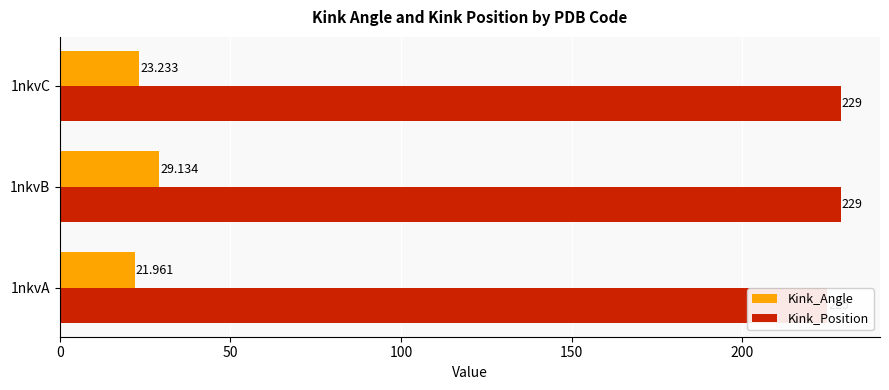

Reading left to right, what are all the values shown in this chart?

Kink_Angle: 22.0	29.1	23.2
Kink_Position: 225.0	229.0	229.0